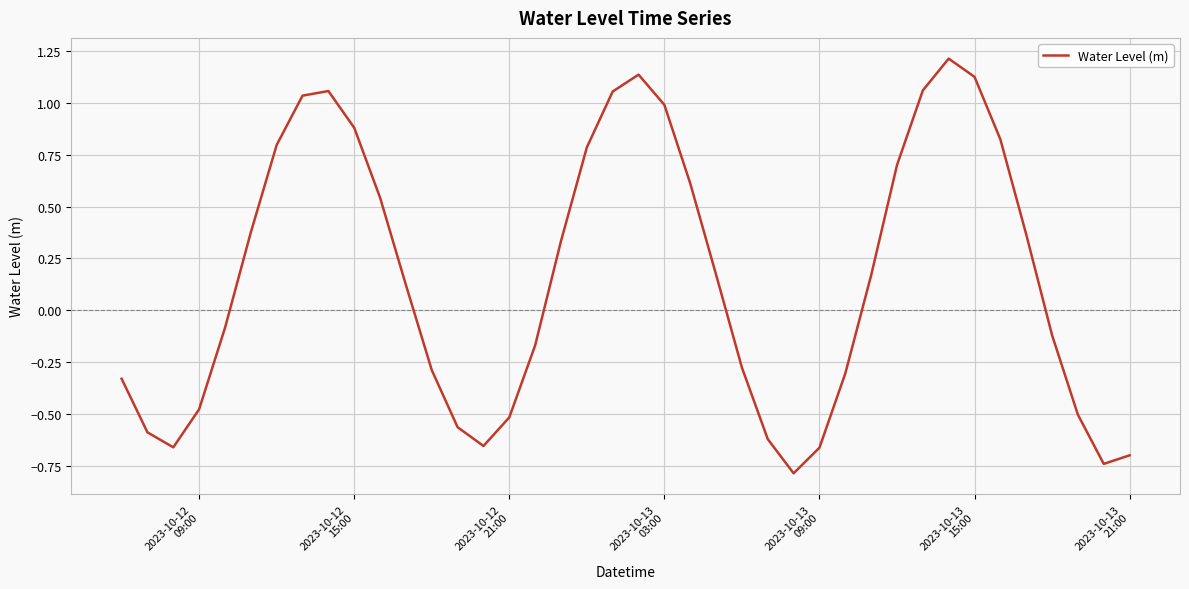

How many series are shown in this chart?

1